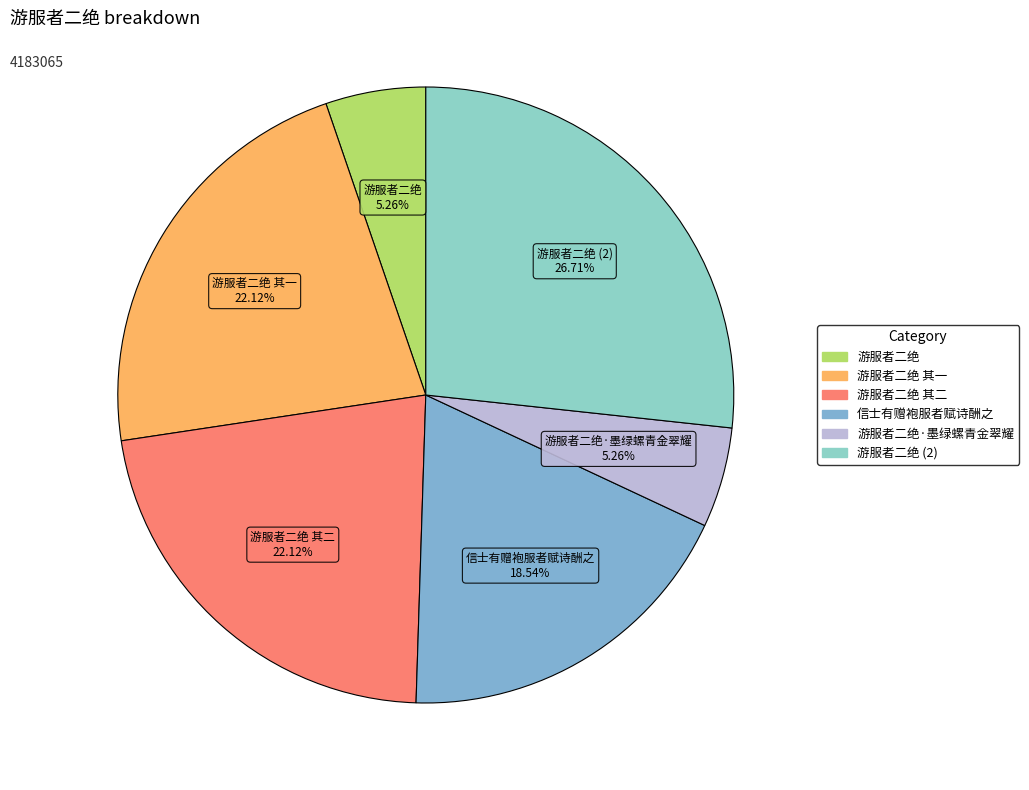

To the nearest percent, what percentage of the pie is 信士有赠袍服者赋诗酬之?

19%